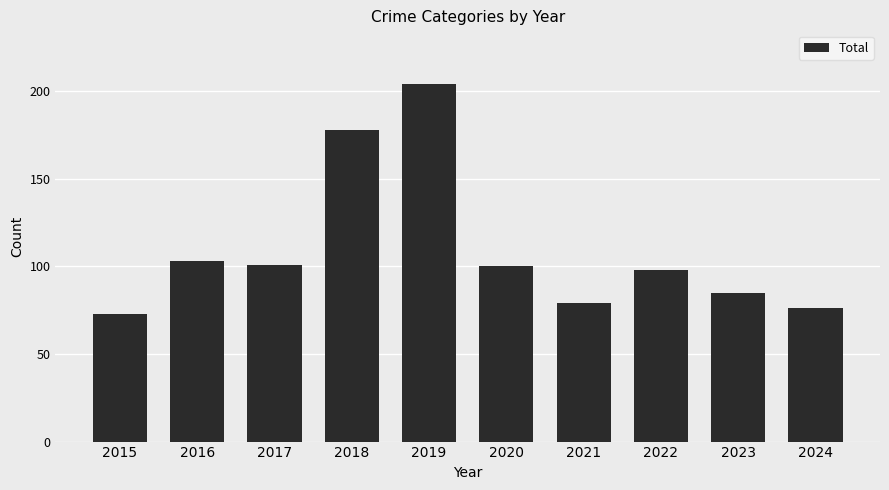

What is the change in value from 2019 to 2024?

-128